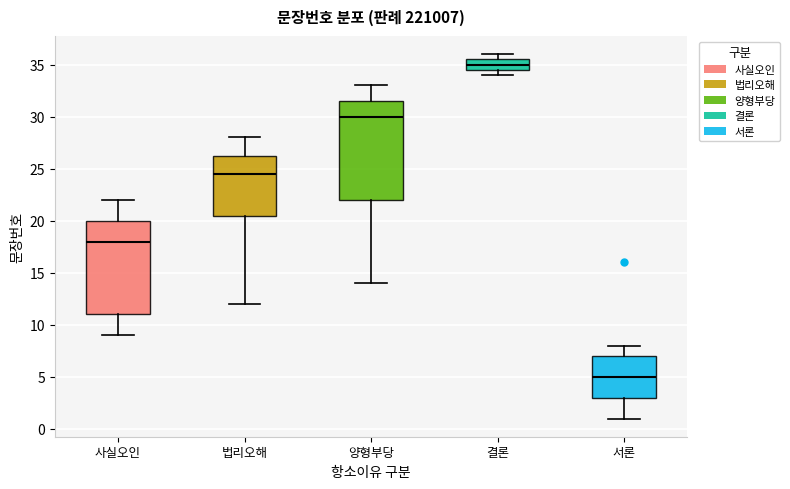

Which box is the tallest, from its lower edge to its upper edge?

양형부당